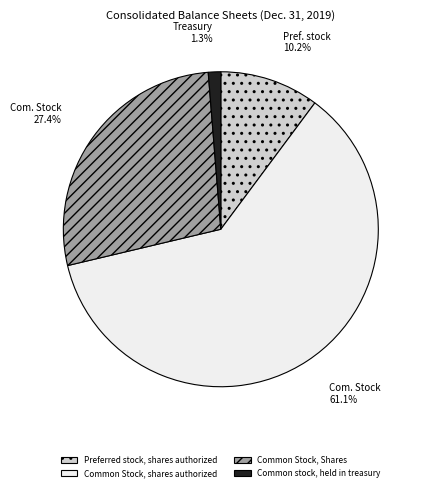

Which slice represents more than half of the pie?

Common Stock, shares authorized